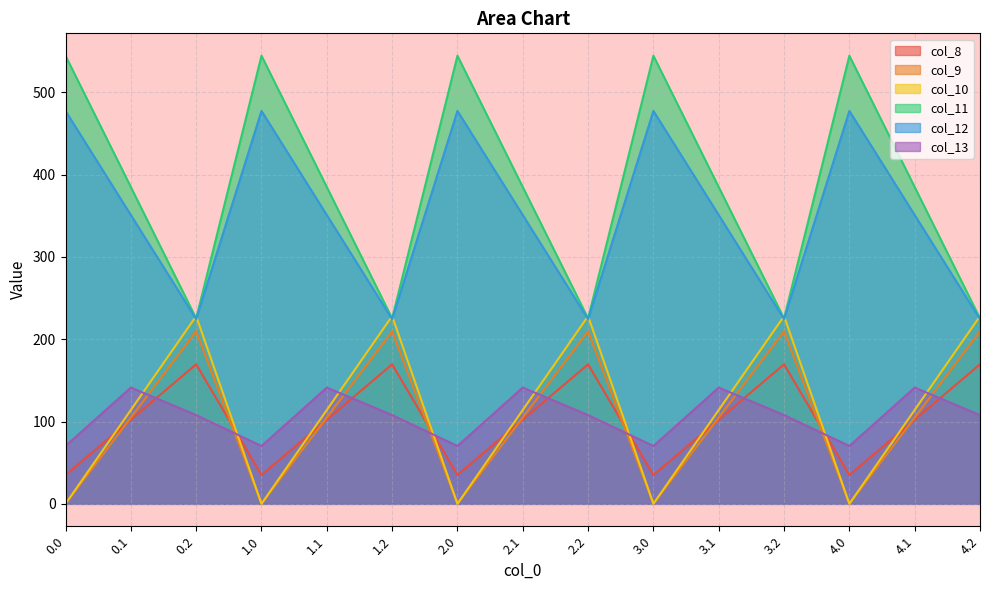

Rank the series by their maximum value, from highest to lowest.

col_11, col_12, col_10, col_9, col_8, col_13